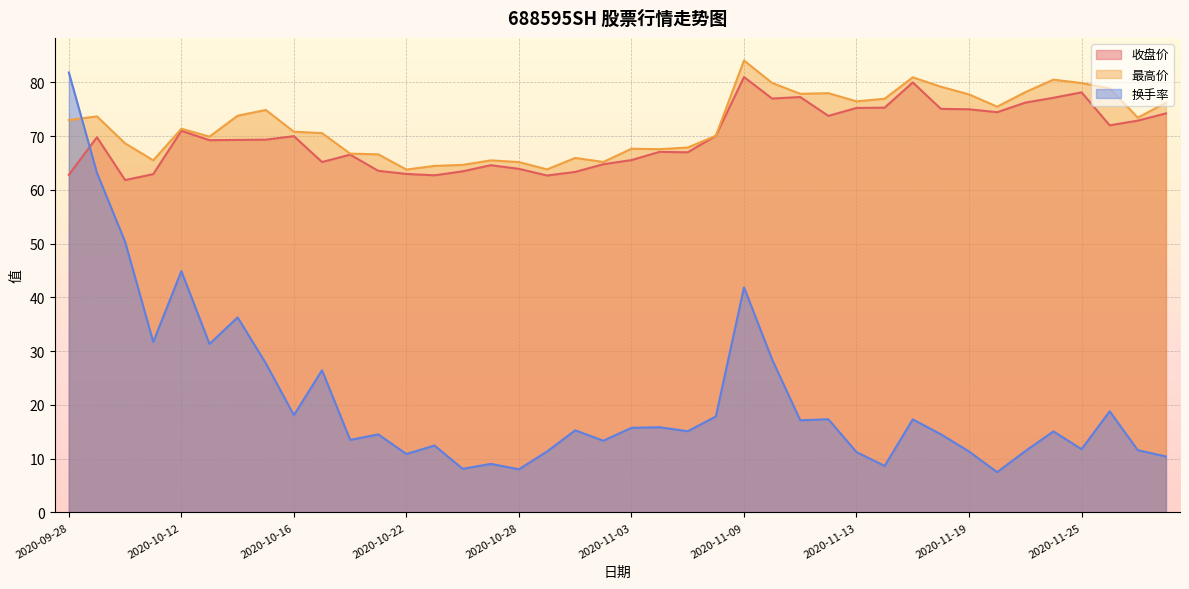

How many lines are shown in the chart?

3